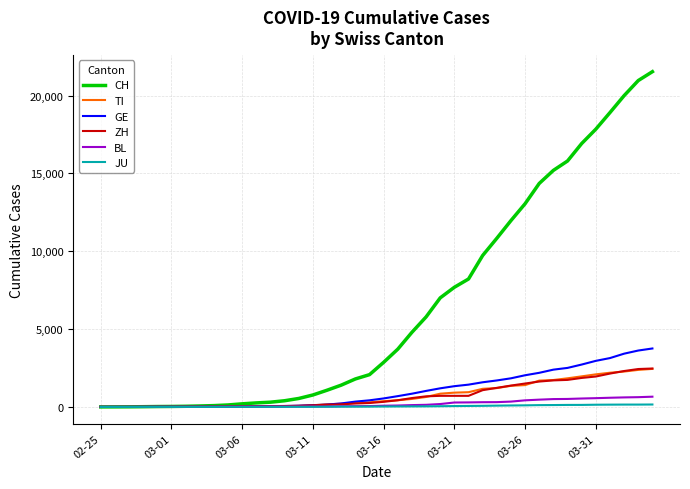

What is the highest value of the JU series?

154